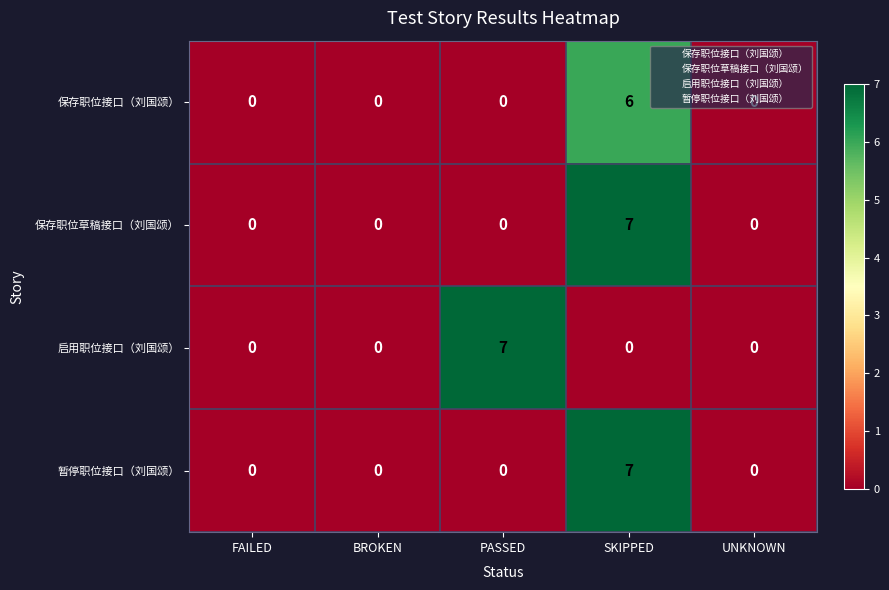

What is the difference between the 暂停职位接口（刘国颂） values at SKIPPED and PASSED?

7